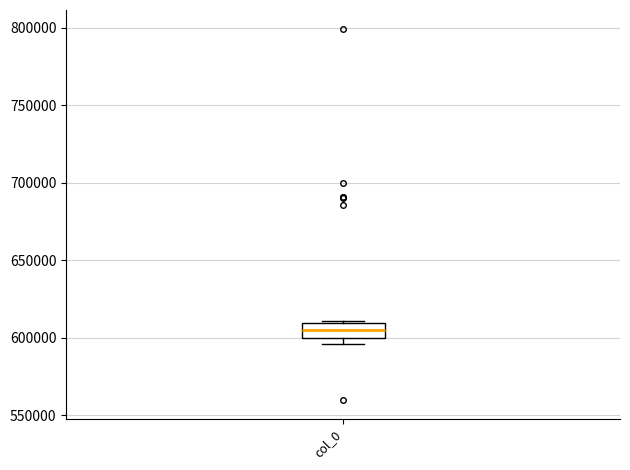

Transcribe this box plot: give where the median line is, the range the box spans, and where the two whiskers end, as read against the y-axis. The values are not printed on the chart, so give them approximately, as read against the axis.

median 605000, box 600000 to 610000, whiskers 595000 to 610000